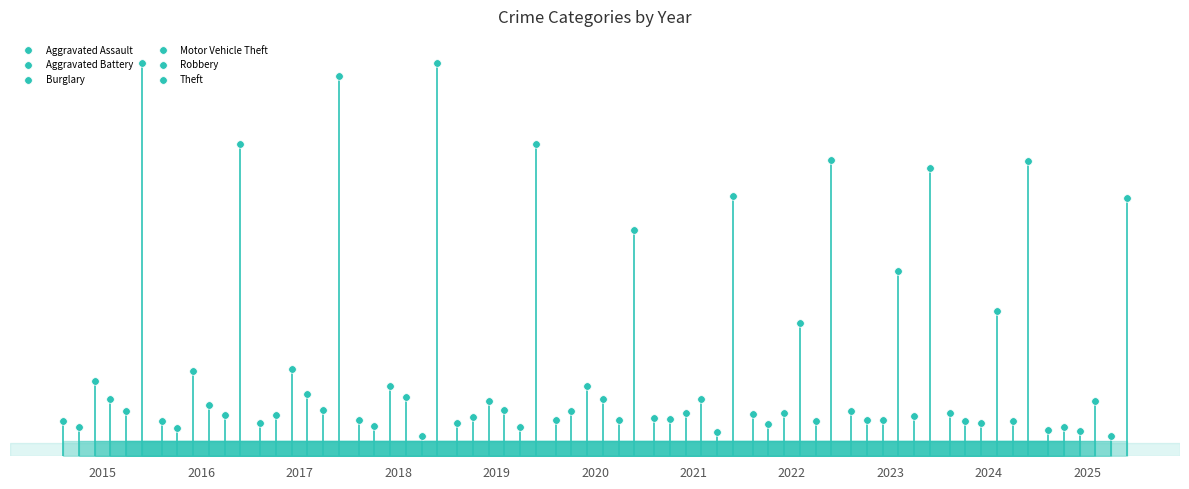

Is the value of Robbery at 2025 greater than the value of Aggravated Assault at 2025?

No